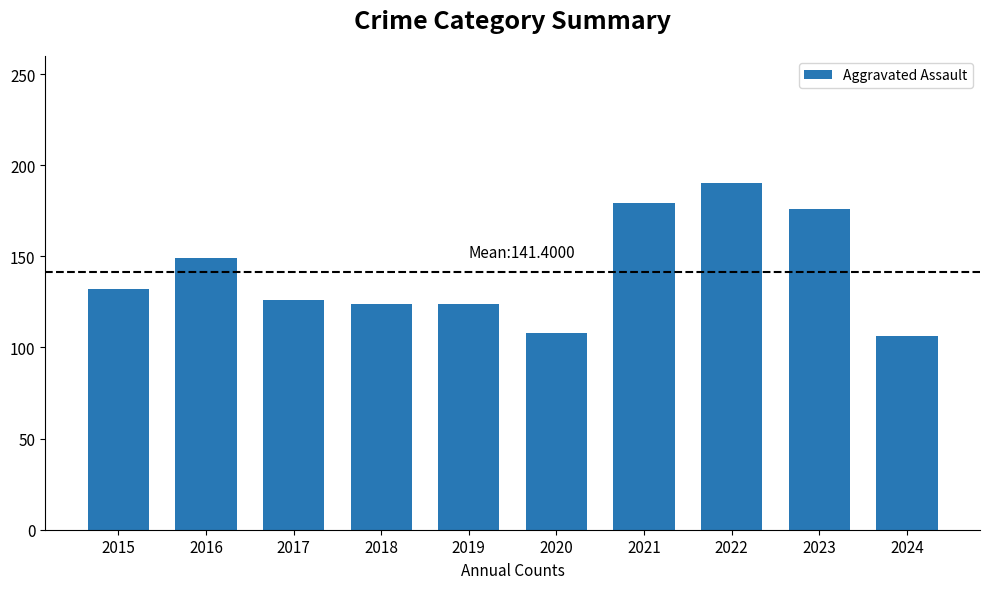

The chart shows a value of 108 at 2020. True or false?

True